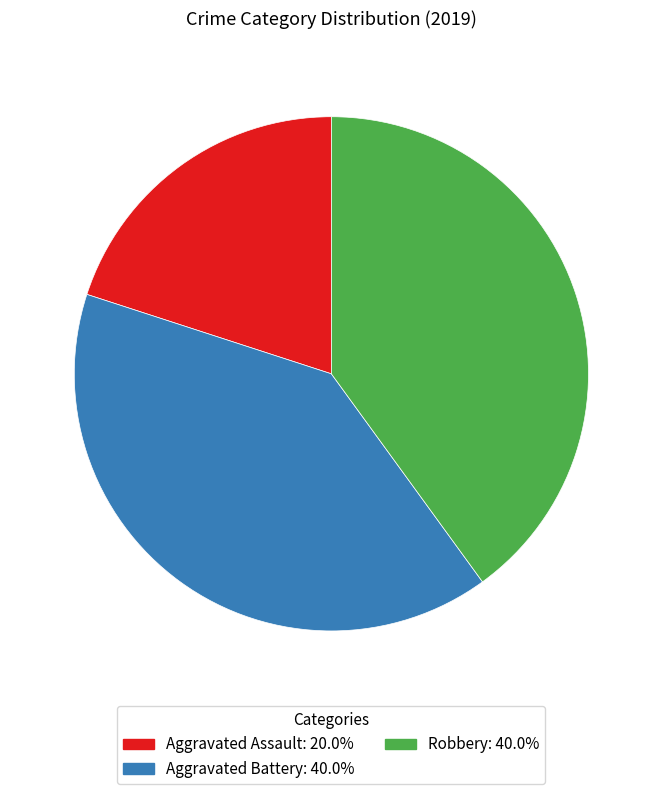

Is the sum of Aggravated Battery and Aggravated Assault greater than half?

Yes